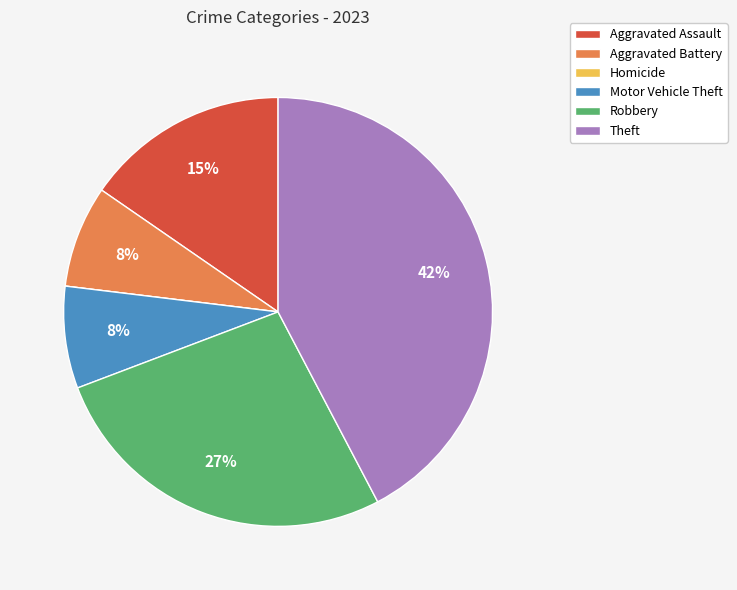

Which slice is the largest?

Theft